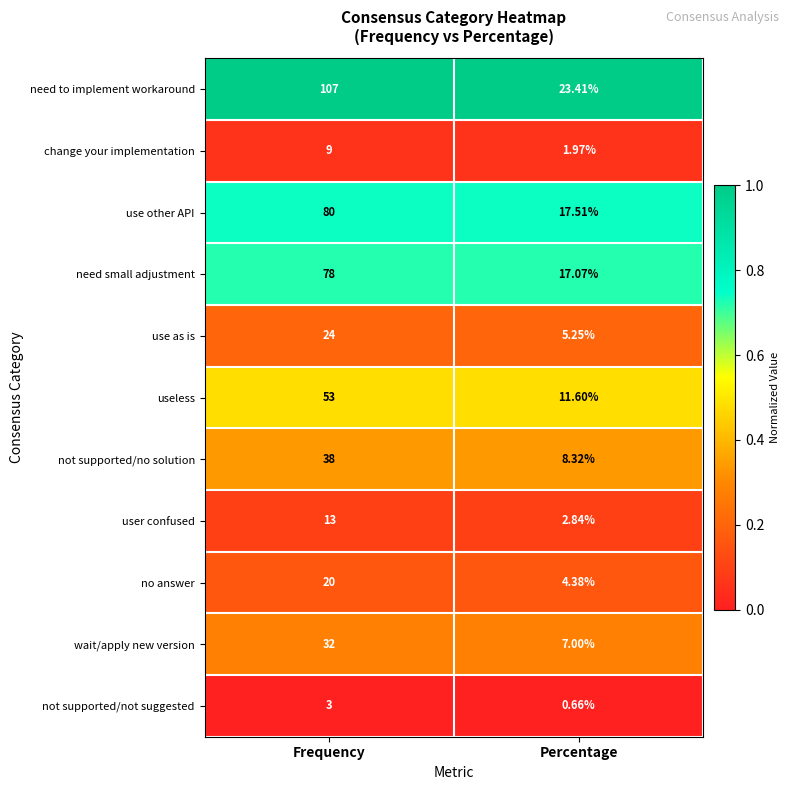

Which series has the largest total across all categories?

need to implement workaround